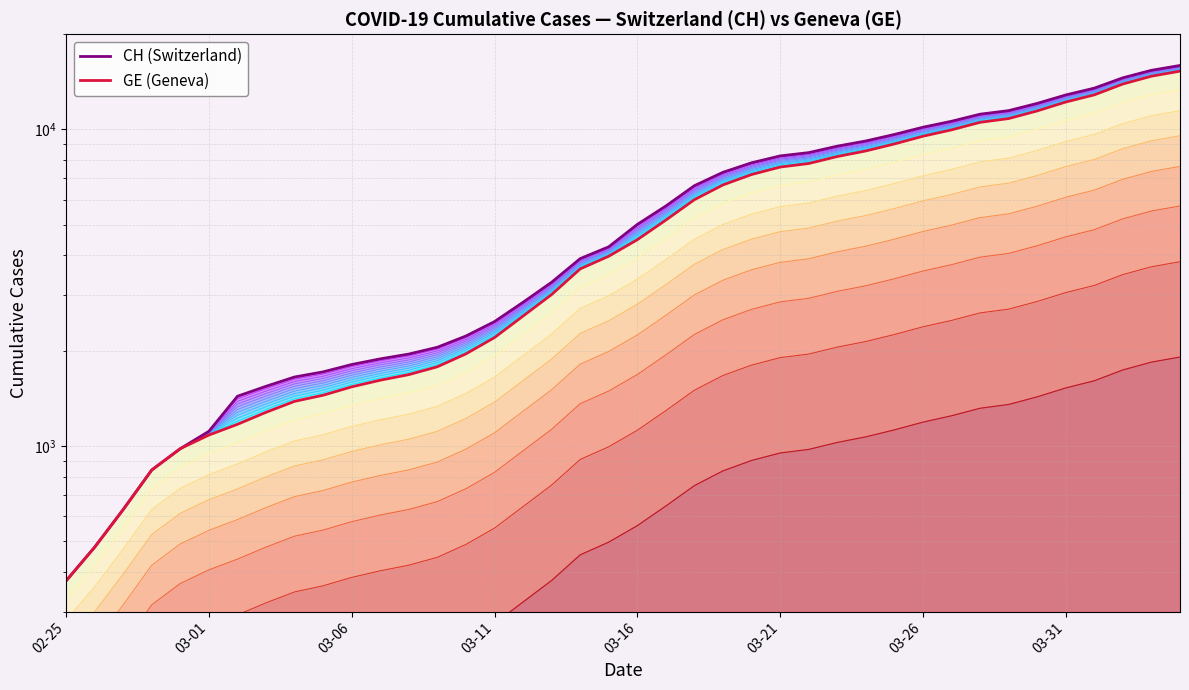

Where does the CH series first go above 5012?

2020-03-17